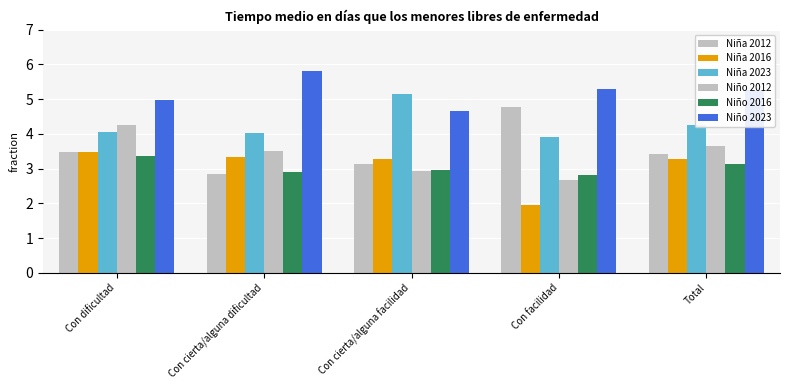

At which label does Niño 2023 first exceed 5?

Con cierta/alguna dificultad